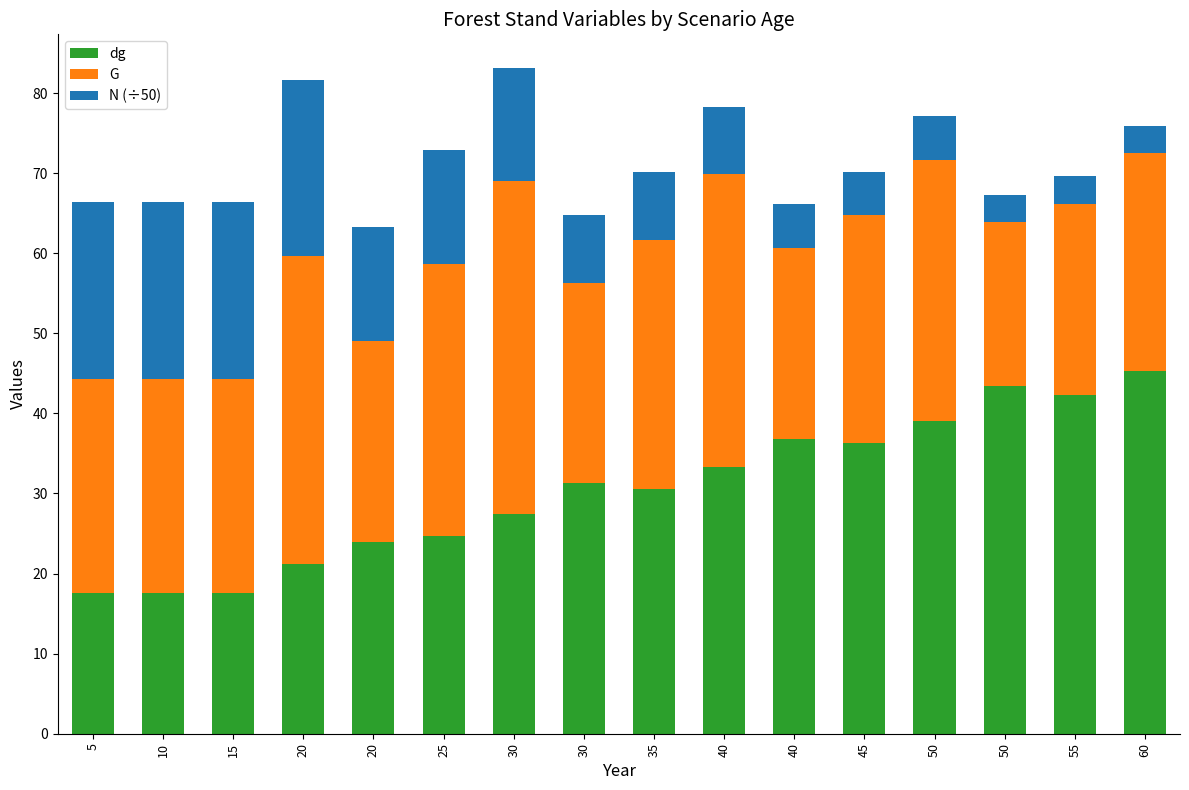

What is the sum of all G values?

468.4